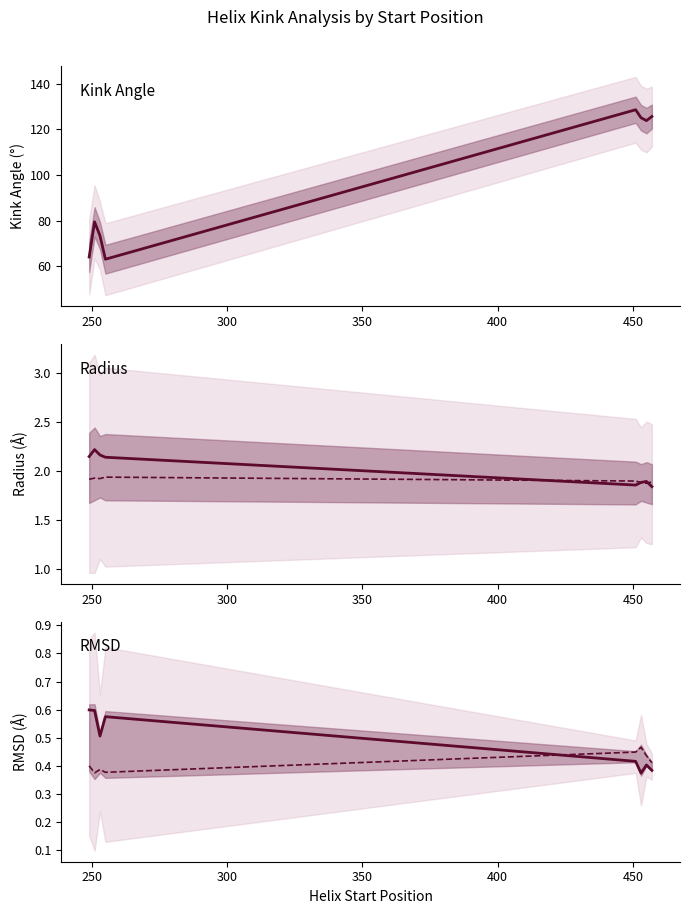

Is it true that c_rmsd equals 0.2 at 7?

False